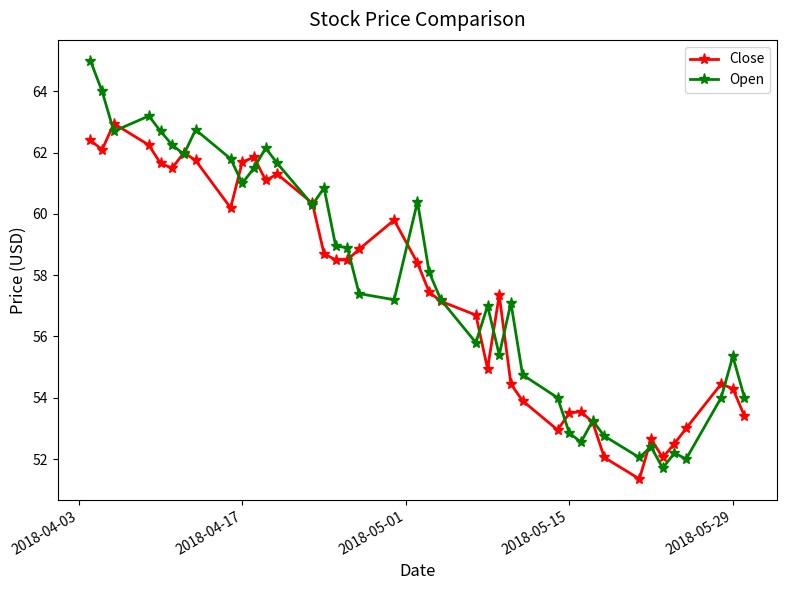

List the series in order of their peak value, highest first.

Open, Close